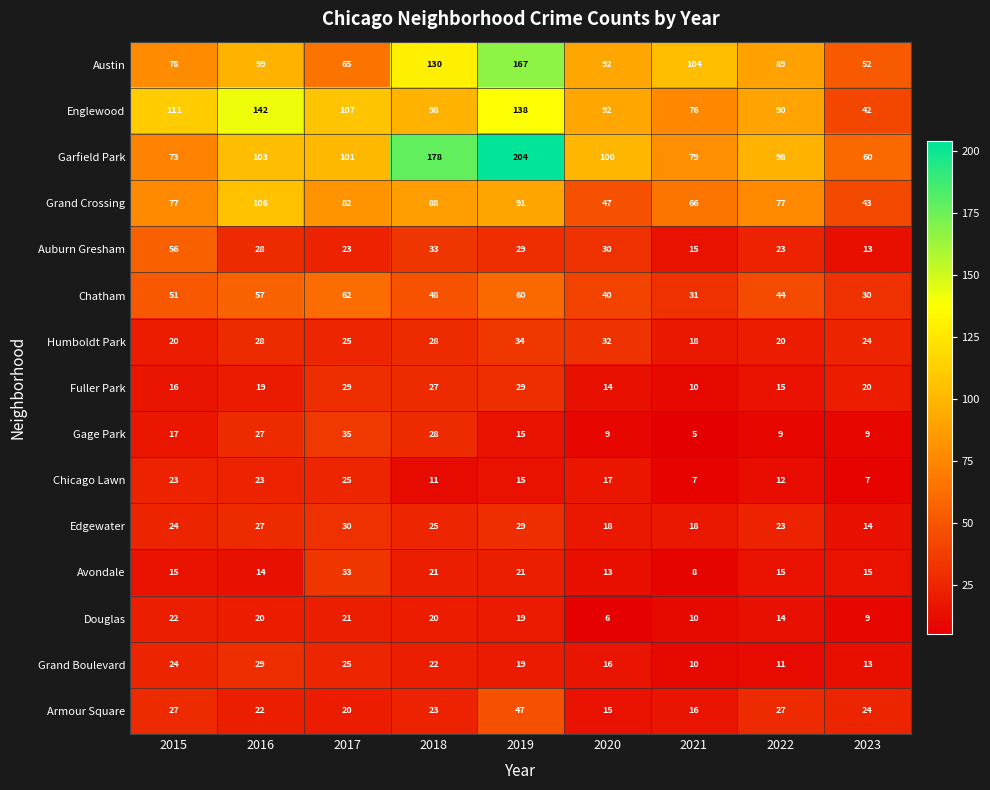

At which label is Auburn Gresham closest to 34?

2018